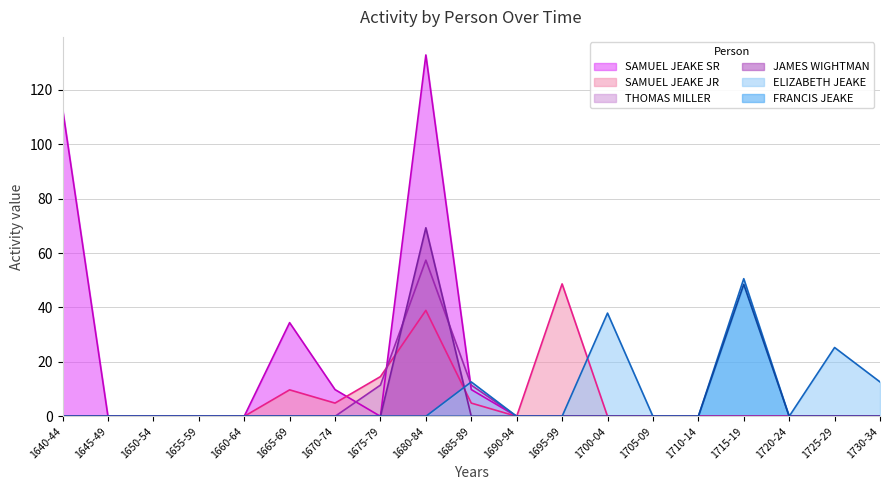

Reading left to right, list all the values displayed in this chart.

SAMUEL JEAKE JR: 1640-44=0.0	1645-49=0.0	1650-54=0.0	1655-59=0.0	1660-64=0.0	1665-69=9.7	1670-74=4.9	1675-79=14.6	1680-84=38.9	1685-89=4.9	1690-94=0.0	1695-99=48.7	1700-04=0.0	1705-09=0.0	1710-14=0.0	1715-19=0.0	1720-24=0.0	1725-29=0.0	1730-34=0.0
ELIZABETH JEAKE: 1640-44=0.0	1645-49=0.0	1650-54=0.0	1655-59=0.0	1660-64=0.0	1665-69=0.0	1670-74=0.0	1675-79=0.0	1680-84=0.0	1685-89=12.6	1690-94=0.0	1695-99=0.0	1700-04=37.9	1705-09=0.0	1710-14=0.0	1715-19=50.6	1720-24=0.0	1725-29=25.3	1730-34=12.6
SAMUEL JEAKE SR: 1640-44=113.1	1645-49=0.0	1650-54=0.0	1655-59=0.0	1660-64=0.0	1665-69=34.4	1670-74=9.8	1675-79=0.0	1680-84=132.8	1685-89=9.8	1690-94=0.0	1695-99=0.0	1700-04=0.0	1705-09=0.0	1710-14=0.0	1715-19=0.0	1720-24=0.0	1725-29=0.0	1730-34=0.0
THOMAS MILLER: 1640-44=0.0	1645-49=0.0	1650-54=0.0	1655-59=0.0	1660-64=0.0	1665-69=0.0	1670-74=0.0	1675-79=11.5	1680-84=57.4	1685-89=11.5	1690-94=0.0	1695-99=0.0	1700-04=0.0	1705-09=0.0	1710-14=0.0	1715-19=0.0	1720-24=0.0	1725-29=0.0	1730-34=0.0
FRANCIS JEAKE: 1640-44=0.0	1645-49=0.0	1650-54=0.0	1655-59=0.0	1660-64=0.0	1665-69=0.0	1670-74=0.0	1675-79=0.0	1680-84=0.0	1685-89=0.0	1690-94=0.0	1695-99=0.0	1700-04=0.0	1705-09=0.0	1710-14=0.0	1715-19=48.5	1720-24=0.0	1725-29=0.0	1730-34=0.0
JAMES WIGHTMAN: 1640-44=0.0	1645-49=0.0	1650-54=0.0	1655-59=0.0	1660-64=0.0	1665-69=0.0	1670-74=0.0	1675-79=0.0	1680-84=69.3	1685-89=0.0	1690-94=0.0	1695-99=0.0	1700-04=0.0	1705-09=0.0	1710-14=0.0	1715-19=0.0	1720-24=0.0	1725-29=0.0	1730-34=0.0